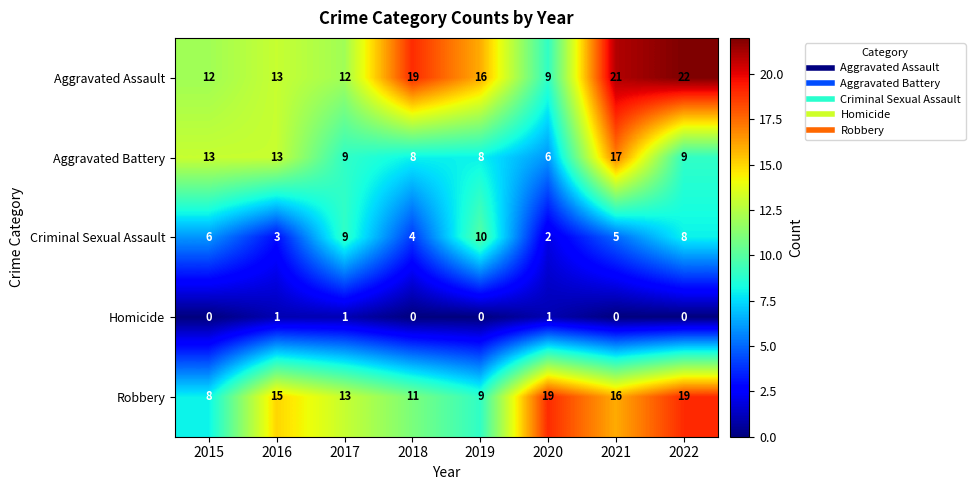

Which series has the largest total across all categories?

Aggravated Assault